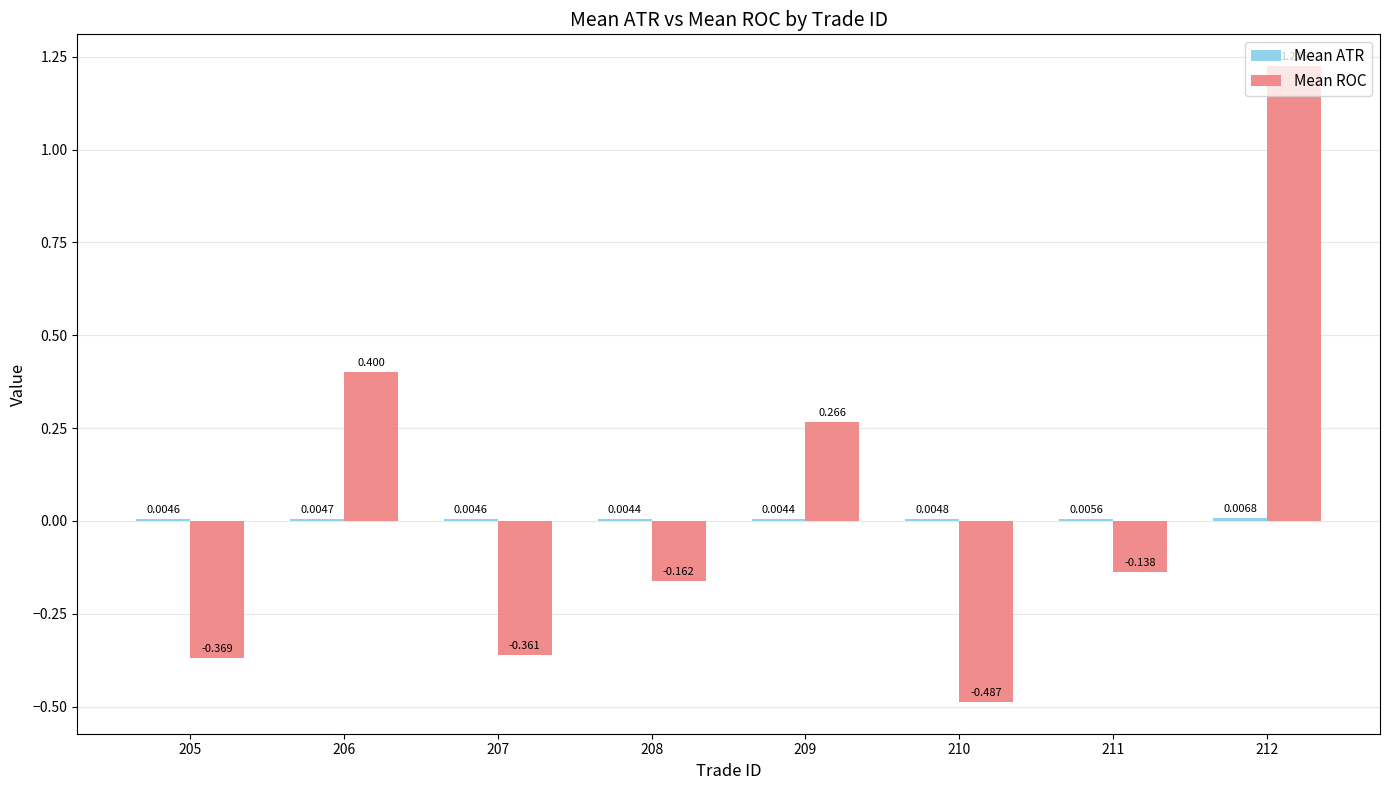

Which series changed the most between 209 and 212?

Mean ROC